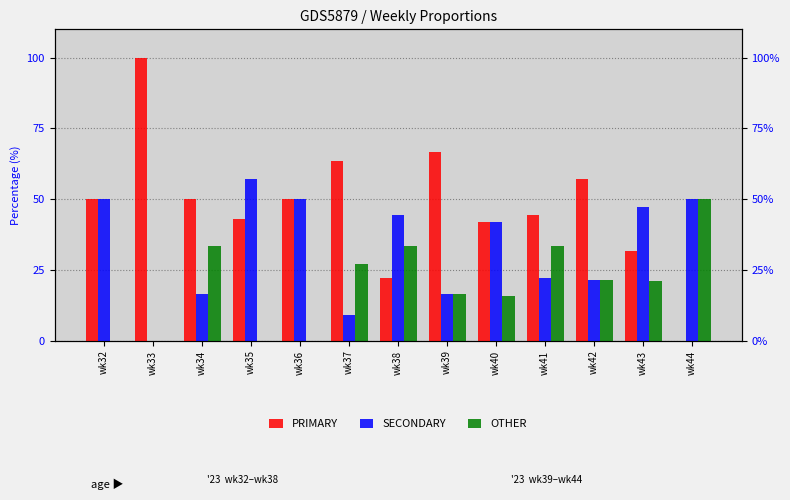

What is the difference between the highest and lowest values at wk42?

35.7